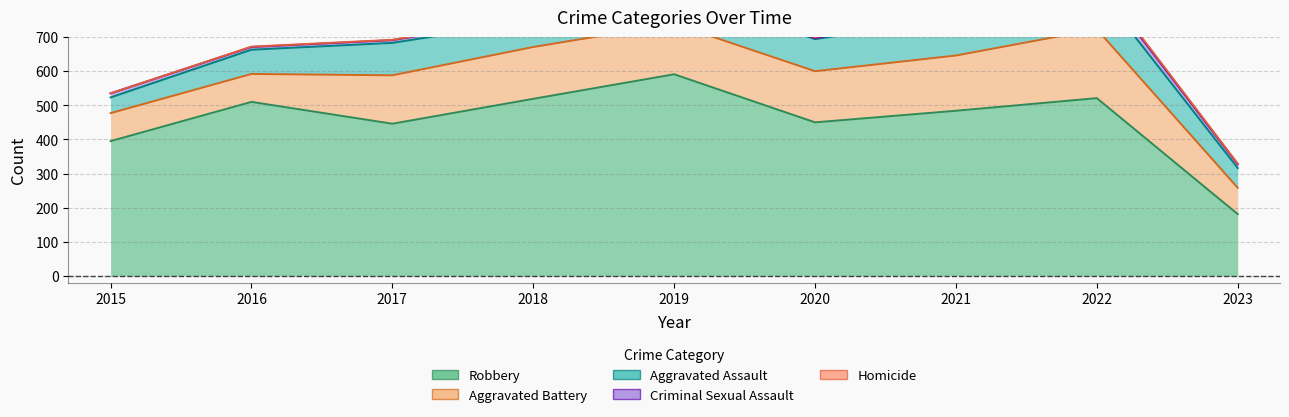

At how many categories does at least one series exceed 293?

8